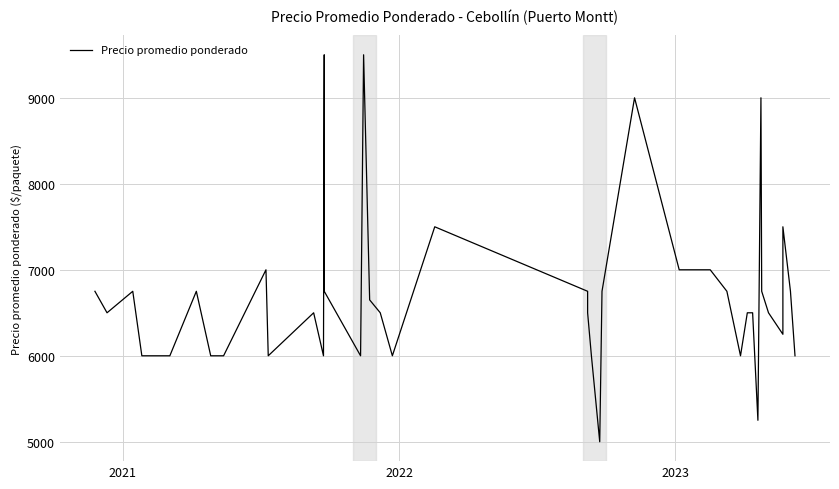

What is the sum of all values?

268400